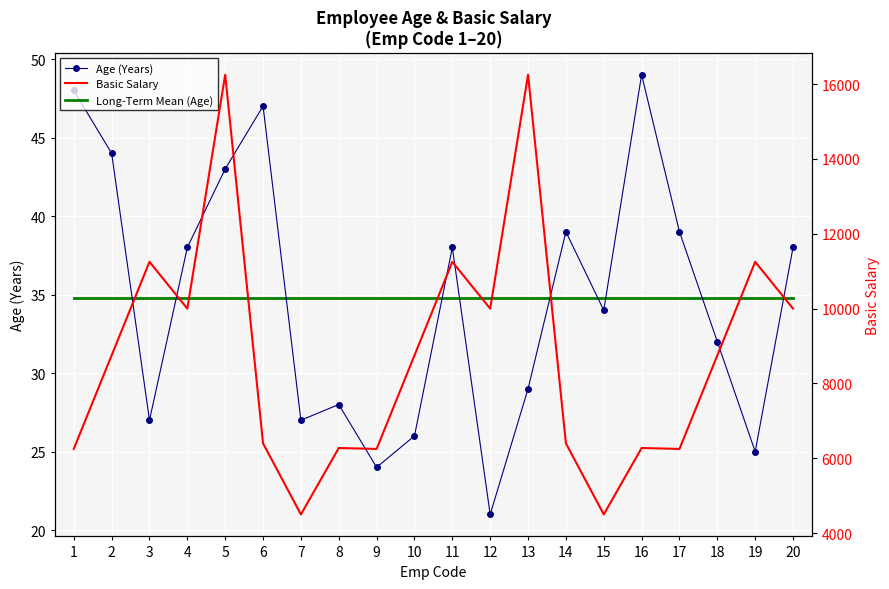

How many categories are shown in the chart?

20